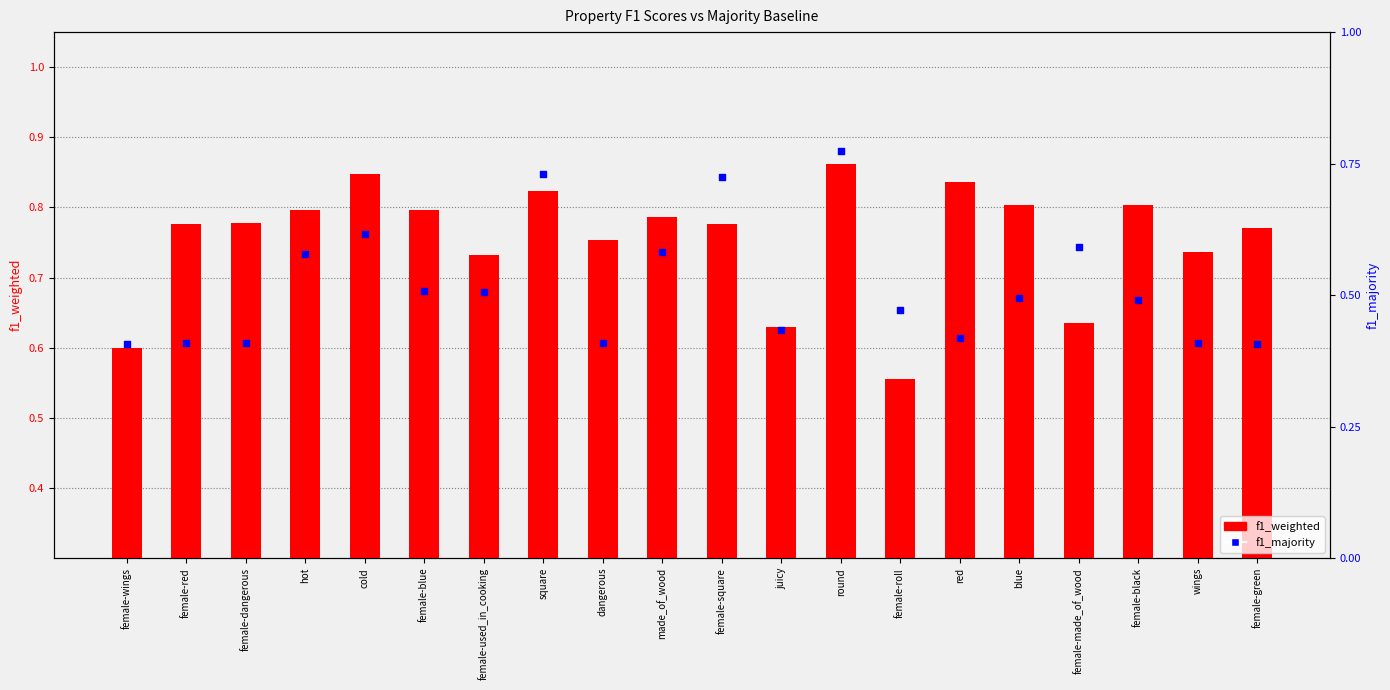

Which series has the widest spread of Y values?

f1_majority